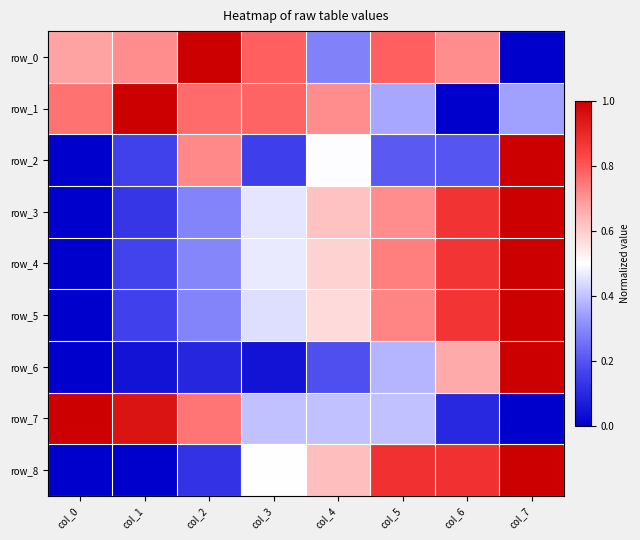

What value does the row_5 series have at col_2?

0.3